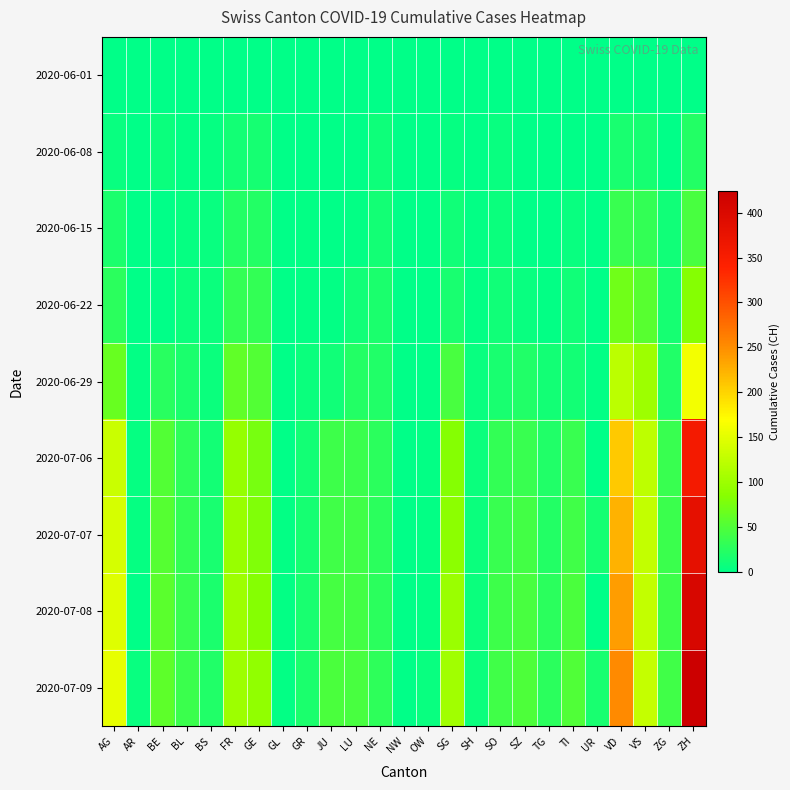

Rank the series by their maximum value, from lowest to highest.

2020-06-01, 2020-06-08, 2020-06-15, 2020-06-22, 2020-06-29, 2020-07-06, 2020-07-07, 2020-07-08, 2020-07-09